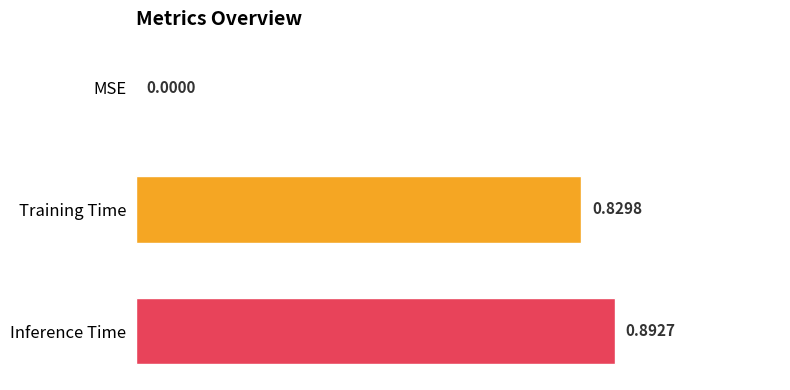

Which has a higher value, Inference Time or MSE?

Inference Time